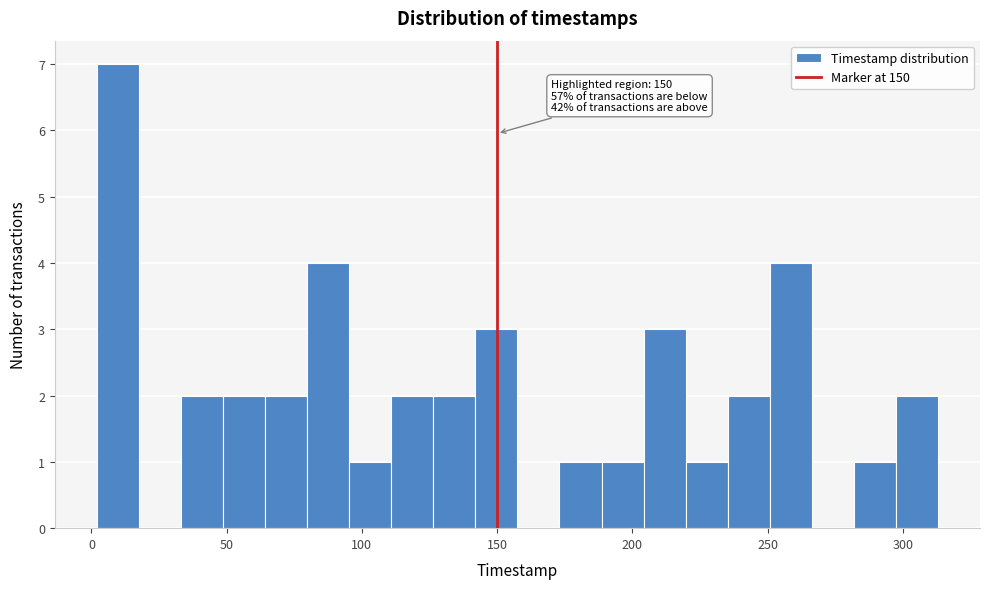

Read against the x-axis, roughly where is the centre of the tallest bar?

10